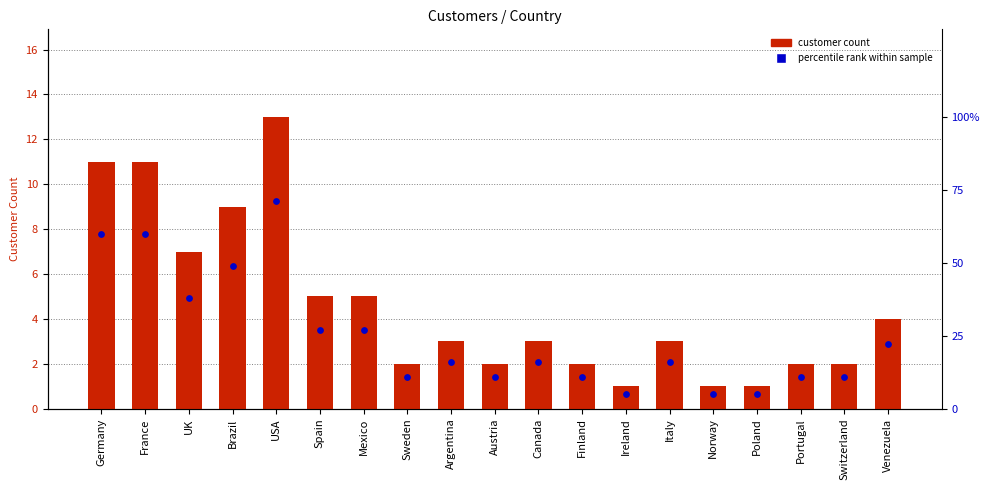

Which series has the largest Y range (max minus min)?

percentile rank within sample